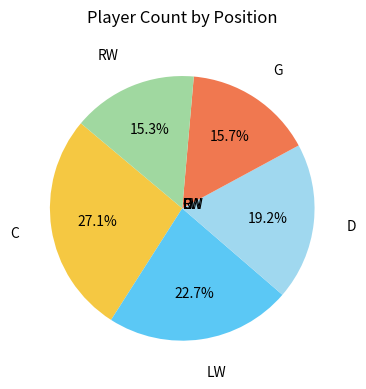

To the nearest percent, what percentage of the pie is G?

16%